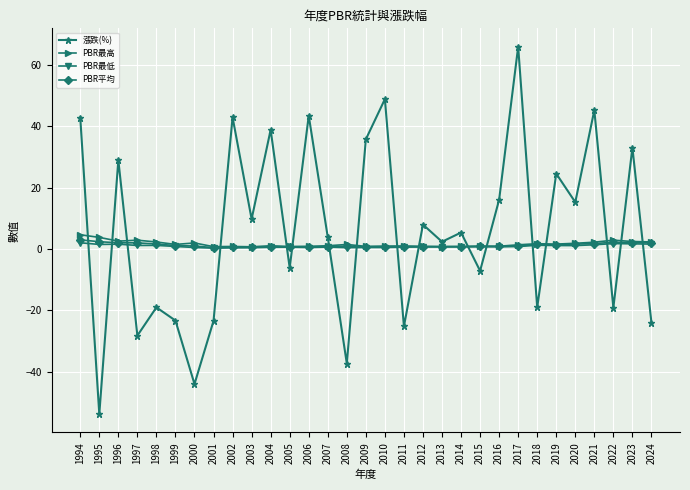

Is it true that PBR最高 equals 2.9 at 2022?

True